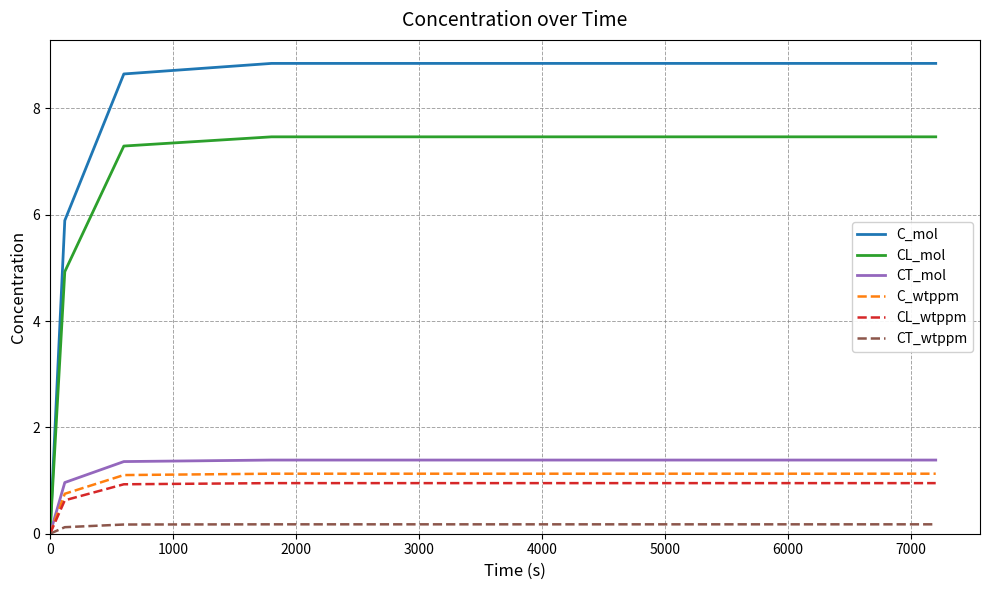

Which series has the largest total across all categories?

C_mol